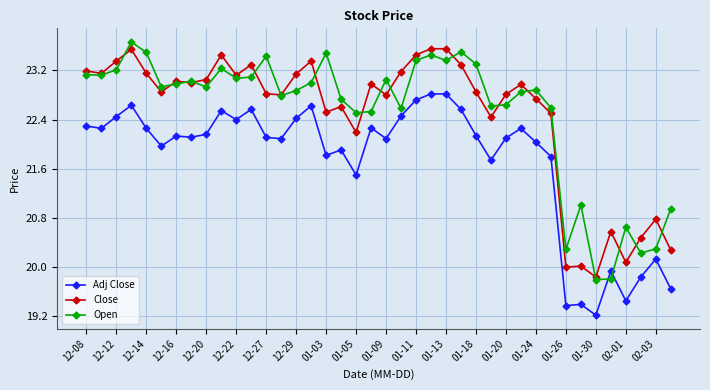

True or false: Adj Close and Open intersect in this chart.

True